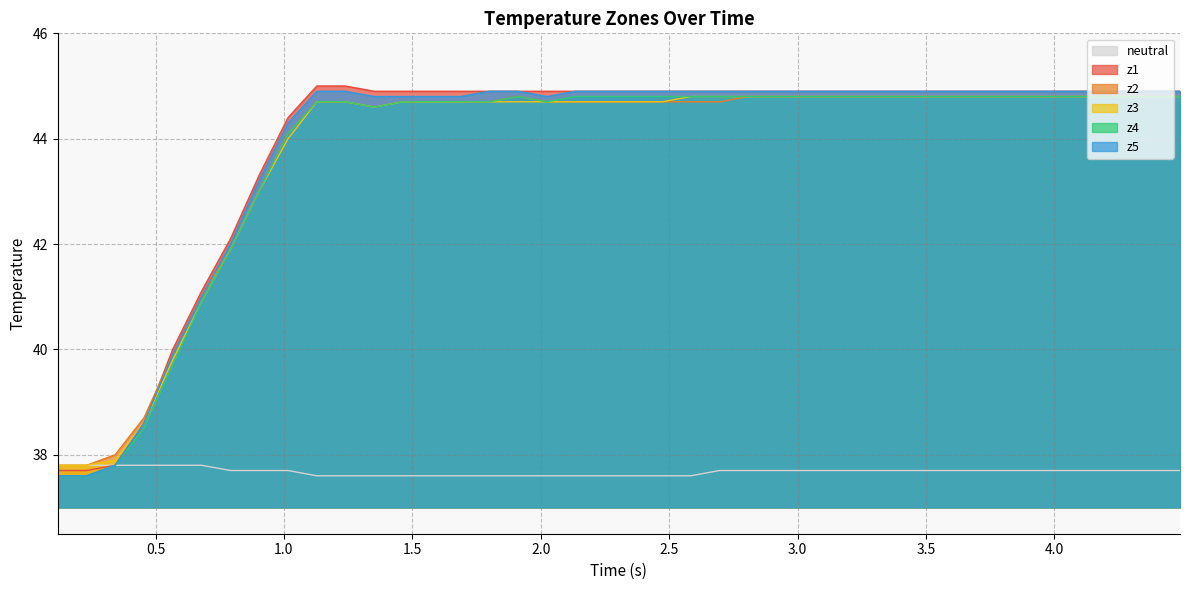

What is the minimum value shown in the chart?

37.6